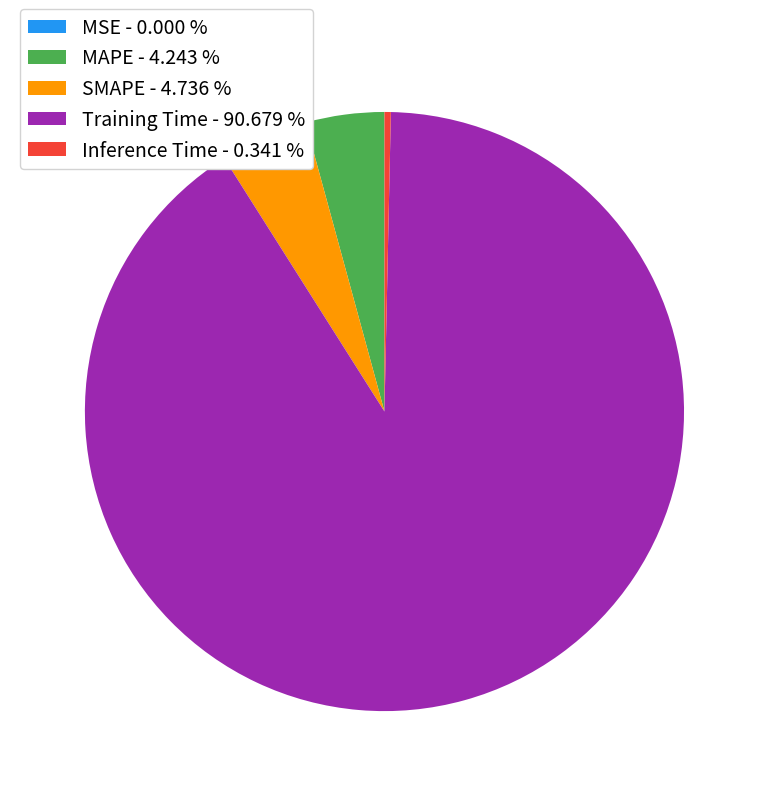

Combined, do Inference Time - 0.341 % and SMAPE - 4.736 % account for over 50%?

No